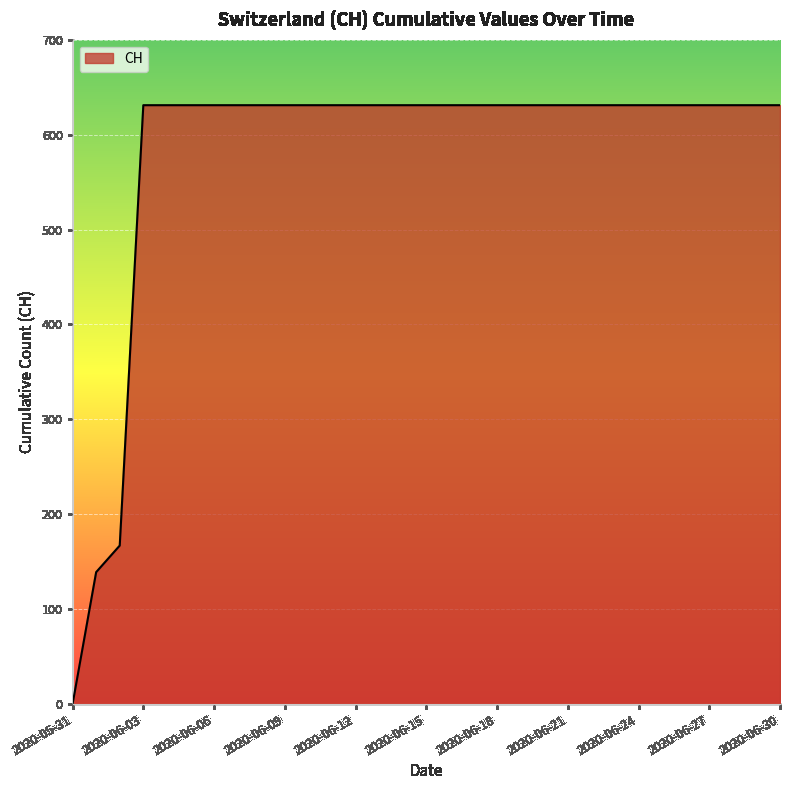

What is the difference between the maximum and minimum values?

631